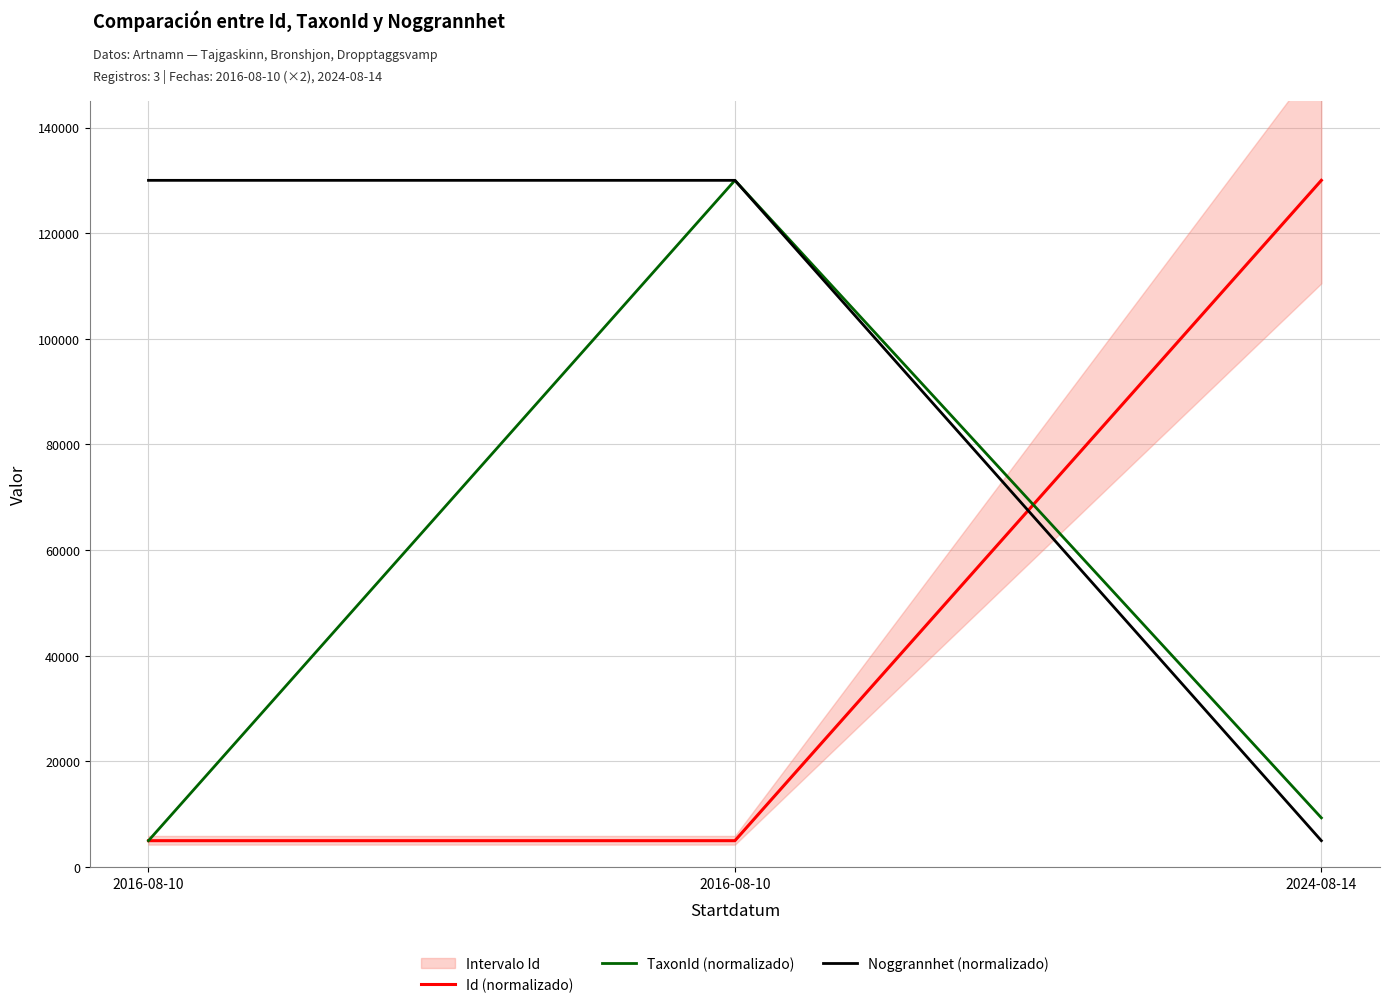

What is the average value of the Noggrannhet (normalizado) series?

88333.3